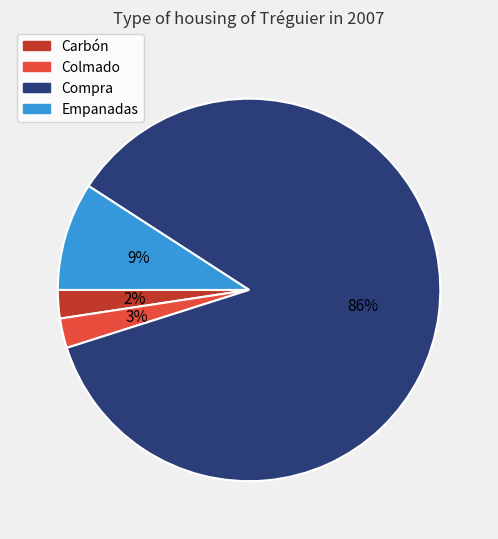

What percentage is the Compra slice, to the nearest percent?

86%